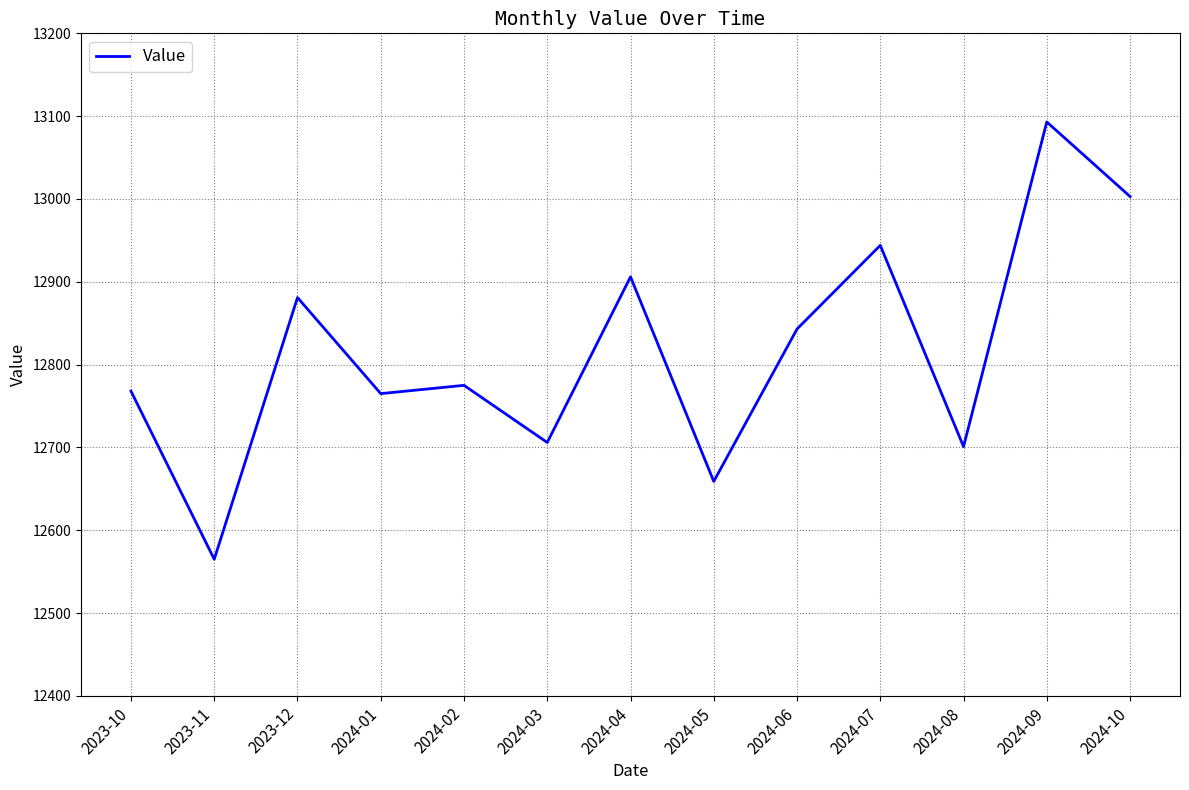

The value at 2024-01 is 7024. True or false?

False